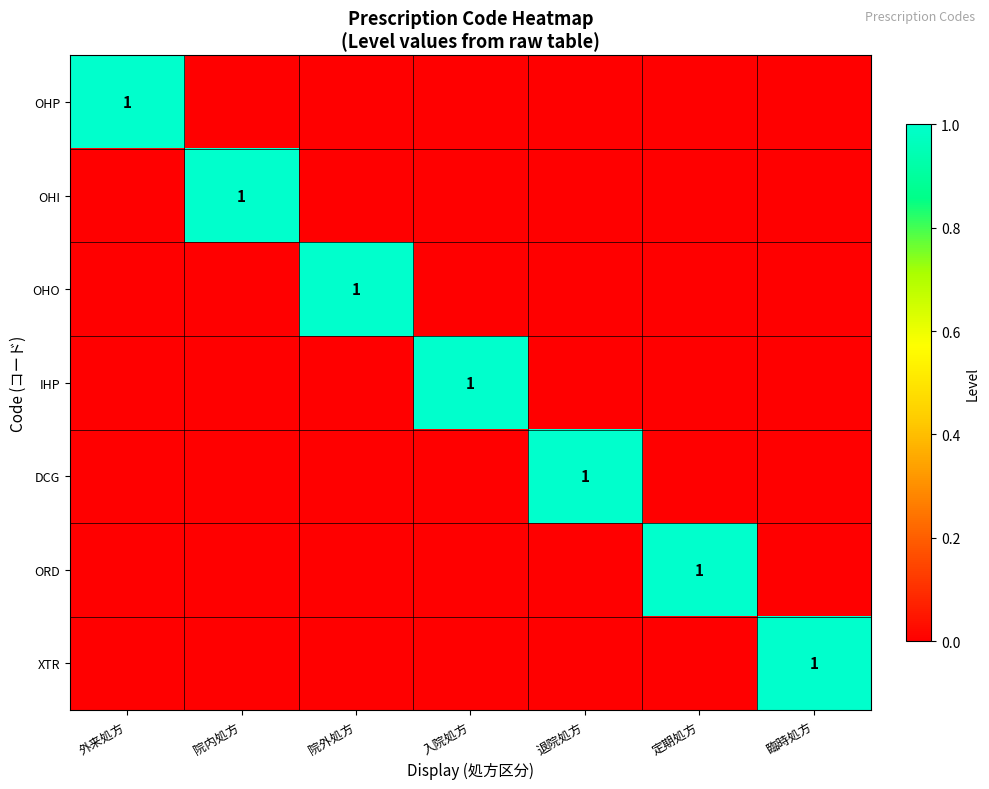

At which category is the sum across all series the highest?

外来処方